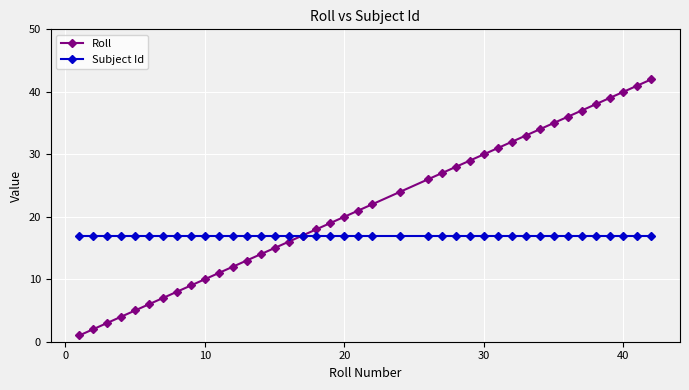

What is the minimum value for Subject Id?

17